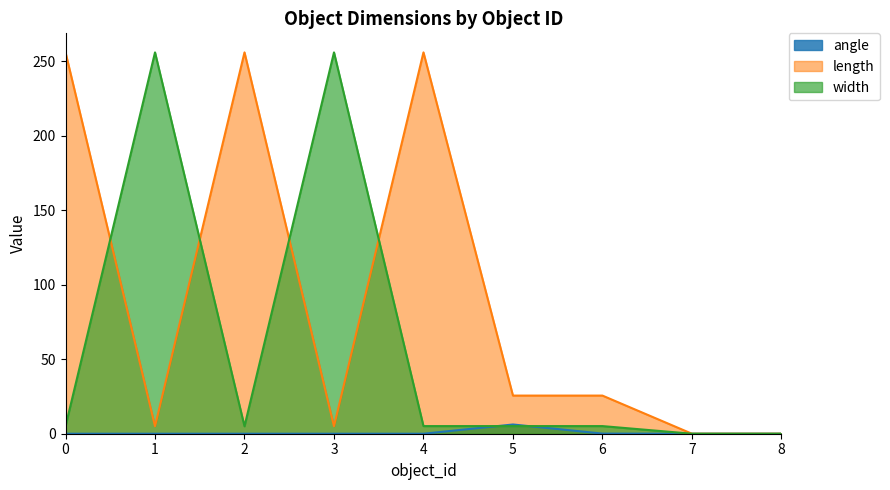

Reading left to right, list all the values displayed in this chart.

angle: 0=0.0	1=0.0	2=0.0	3=0.0	4=0.0	5=6.2	6=0.1	7=0.0	8=0.0
length: 0=256.0	1=5.0	2=256.0	3=5.0	4=256.0	5=25.6	6=25.6	7=0.0	8=0.0
width: 0=5.0	1=256.0	2=5.0	3=256.0	4=5.1	5=5.1	6=5.1	7=0.0	8=0.0